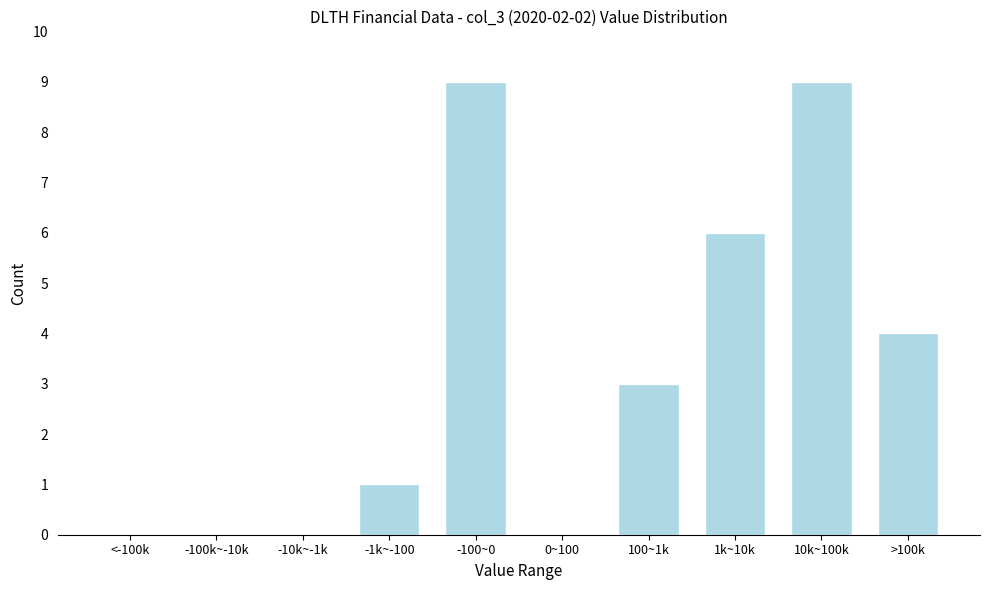

Reading left to right, extract all data points from this chart.

<-100k=0	-100k~-10k=0	-10k~-1k=0	-1k~-100=1	-100~0=9	0~100=0	100~1k=3	1k~10k=6	10k~100k=9	>100k=4